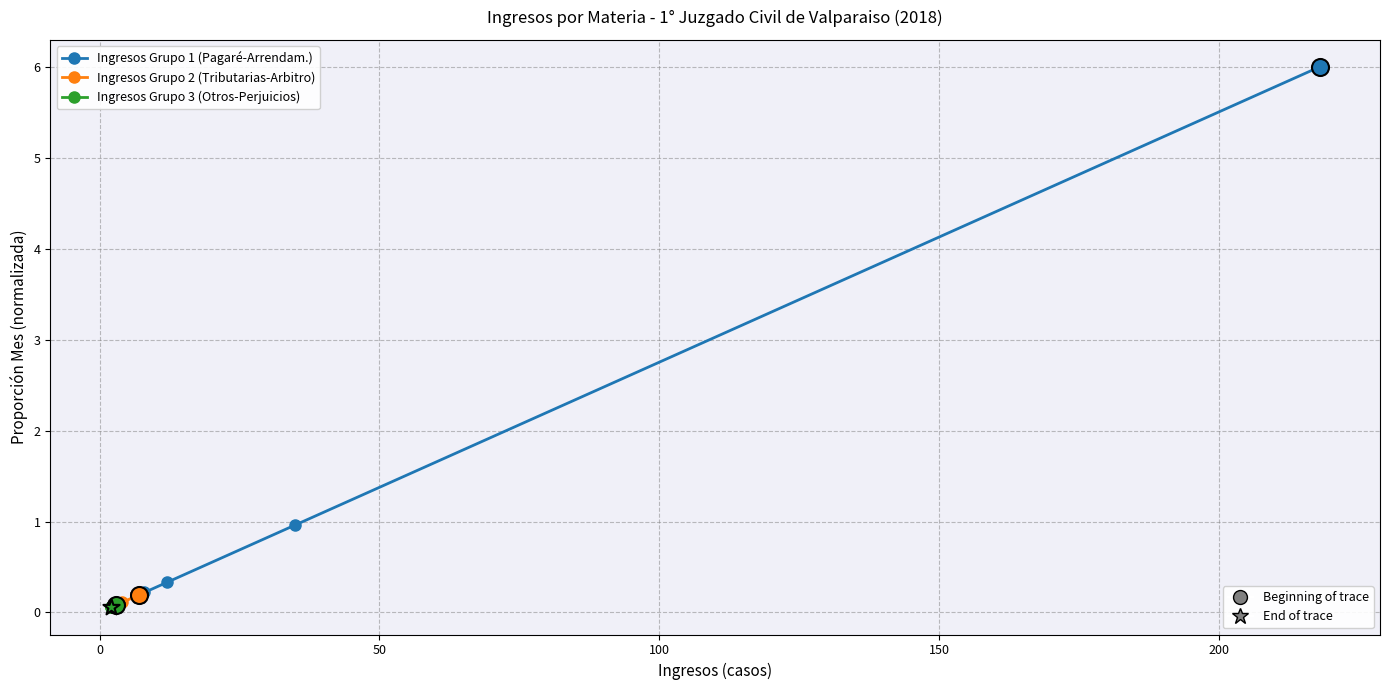

What is the total value across all series at 0?

1.2